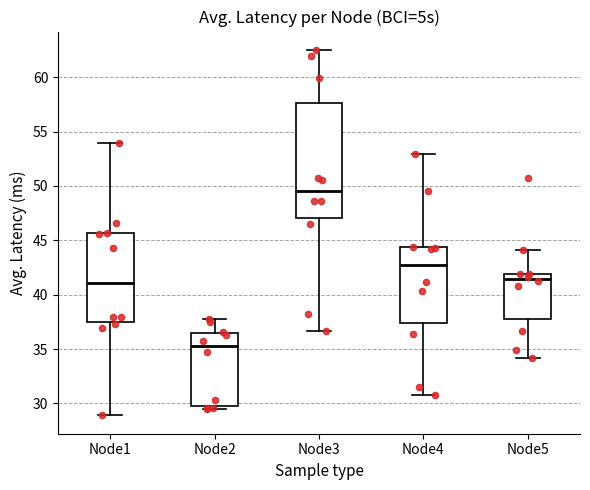

Reading left to right, transcribe this box plot: for each box, give where its median line is, the range the box spans, and where its two whiskers end, as read against the y-axis. The values are not printed on the chart, so give them approximately, as read against the axis.

Node1: median 41.0, box 37.5 to 45.5, whiskers 29.0 to 54.0
Node2: median 35.5, box 30.0 to 36.5, whiskers 29.5 to 38.0
Node3: median 49.5, box 47.0 to 57.5, whiskers 36.5 to 62.5
Node4: median 42.5, box 37.5 to 44.5, whiskers 31.0 to 53.0
Node5: median 41.5, box 37.5 to 42.0, whiskers 34.0 to 44.0